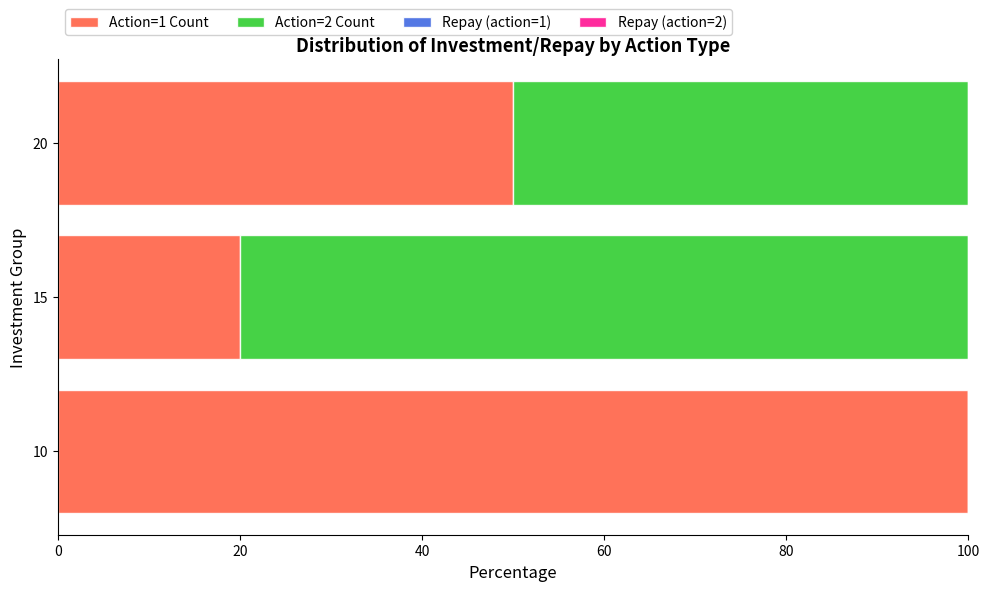

Which series has the largest range (max minus min)?

Action=1 Count